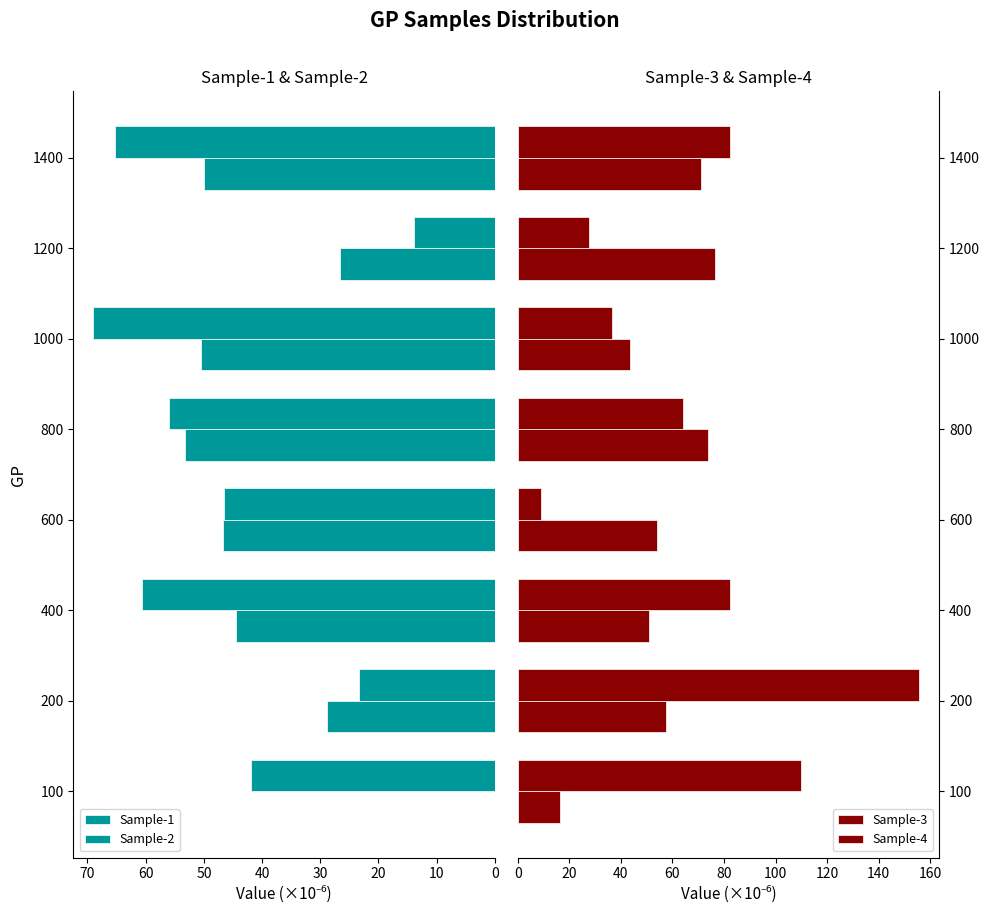

Is the value of Sample-1 at 1000 greater than the value of Sample-3 at 1400?

No